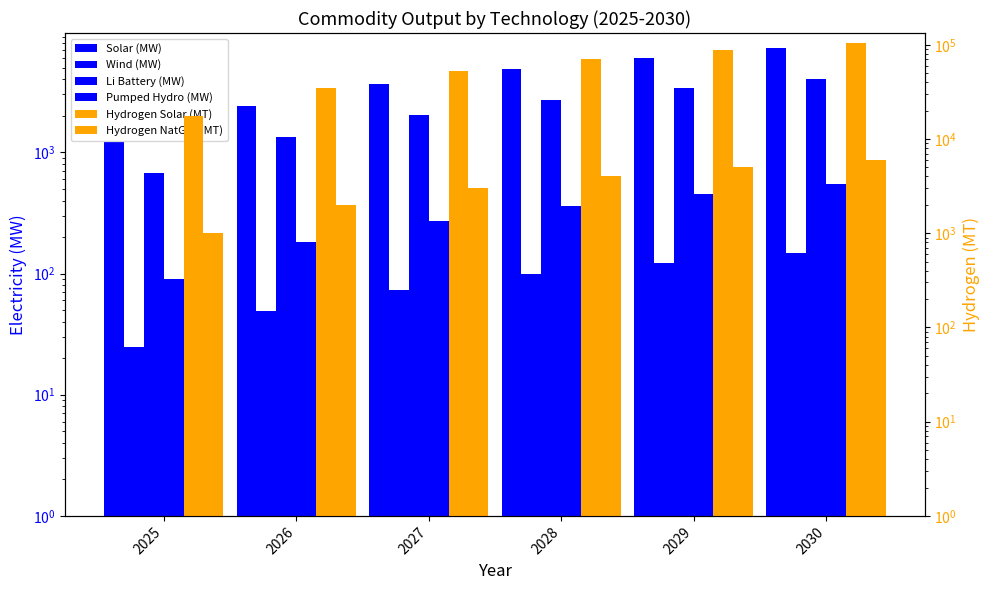

Which series has the largest total across all categories?

Hydrogen Solar (MT)